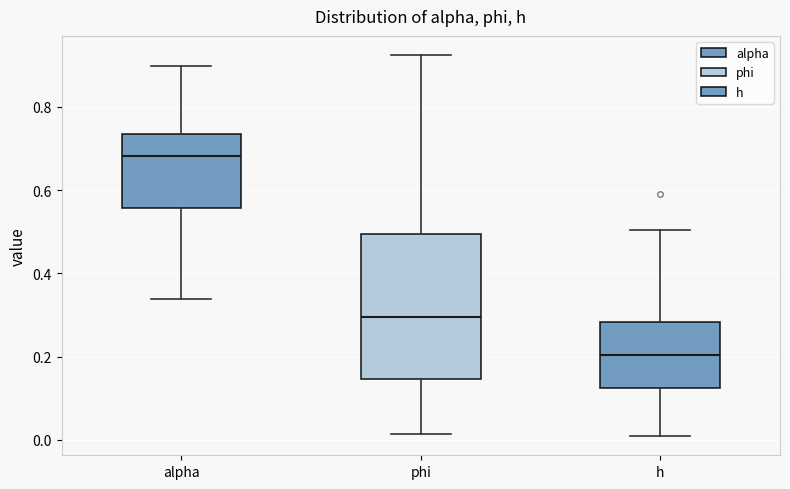

Reading left to right, read every box against the y-axis: the position of its median line, the range the box covers, and the ends of its whiskers. The values are not printed on the chart, so give them approximately, as read against the axis.

alpha: median 0.68, box 0.56 to 0.74, whiskers 0.34 to 0.90
phi: median 0.30, box 0.14 to 0.50, whiskers 0.02 to 0.92
h: median 0.20, box 0.12 to 0.28, whiskers 0.00 to 0.50